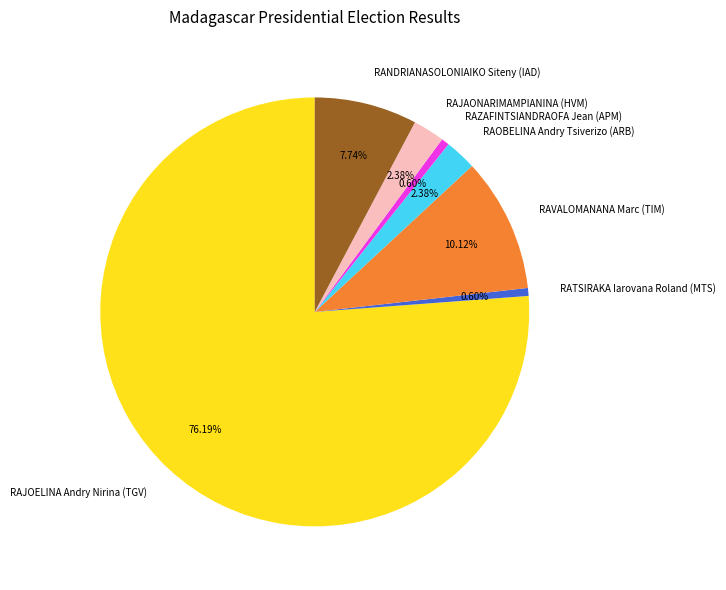

What is the total percentage of RAZAFINTSIANDRAOFA Jean (APM) and RAJOELINA Andry Nirina (TGV)?

76.8%